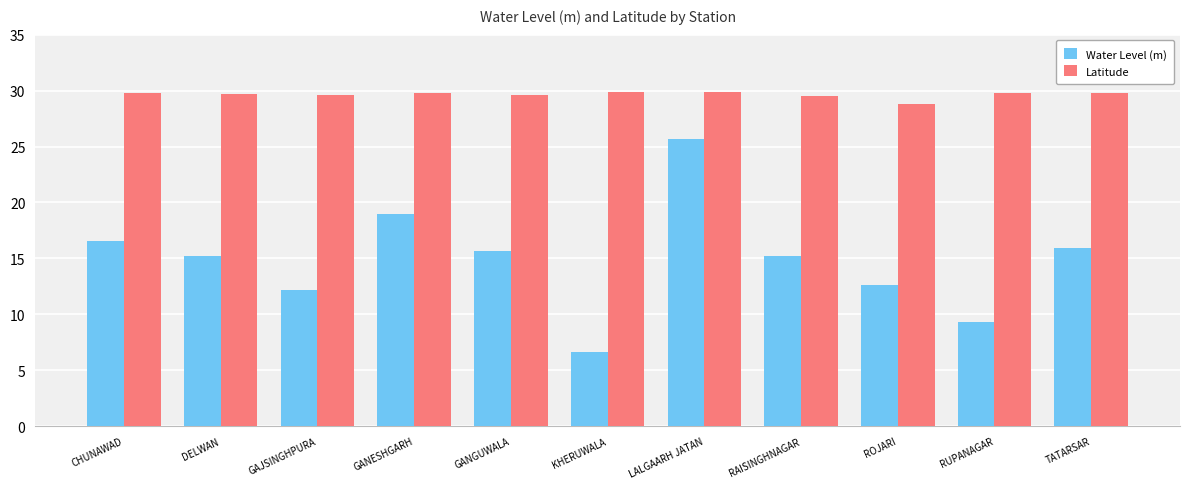

What position from the left is GANESHGARH?

4